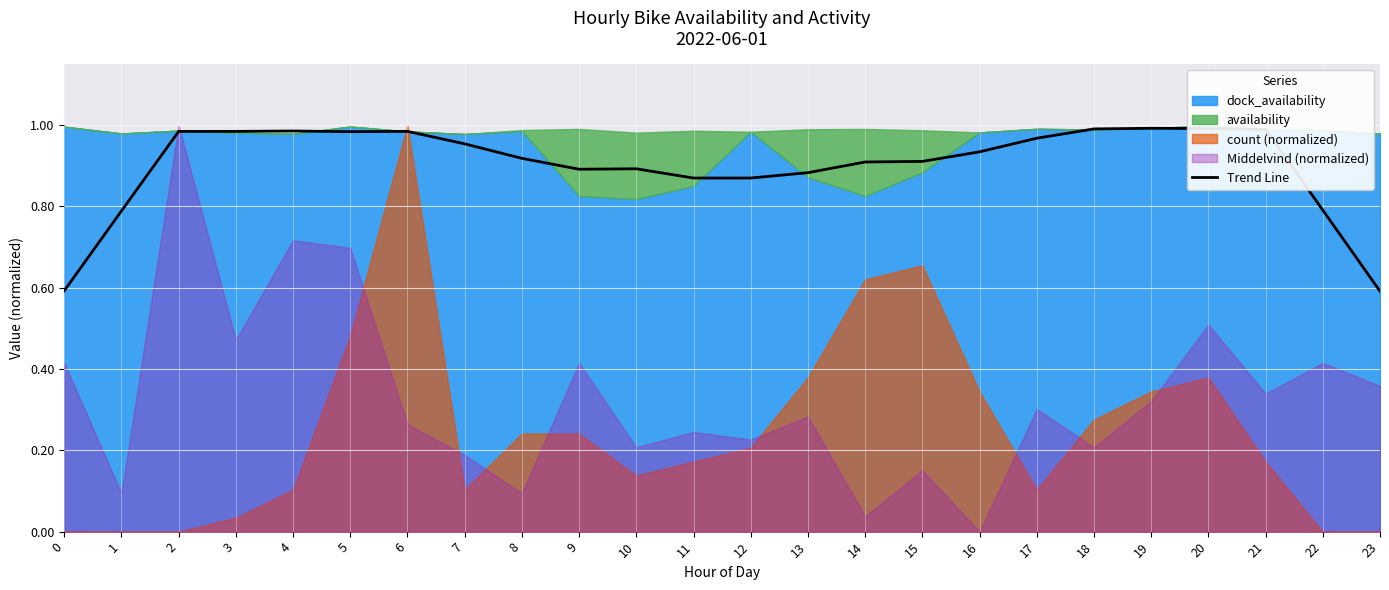

At which category does the chart reach its minimum across all series?

23